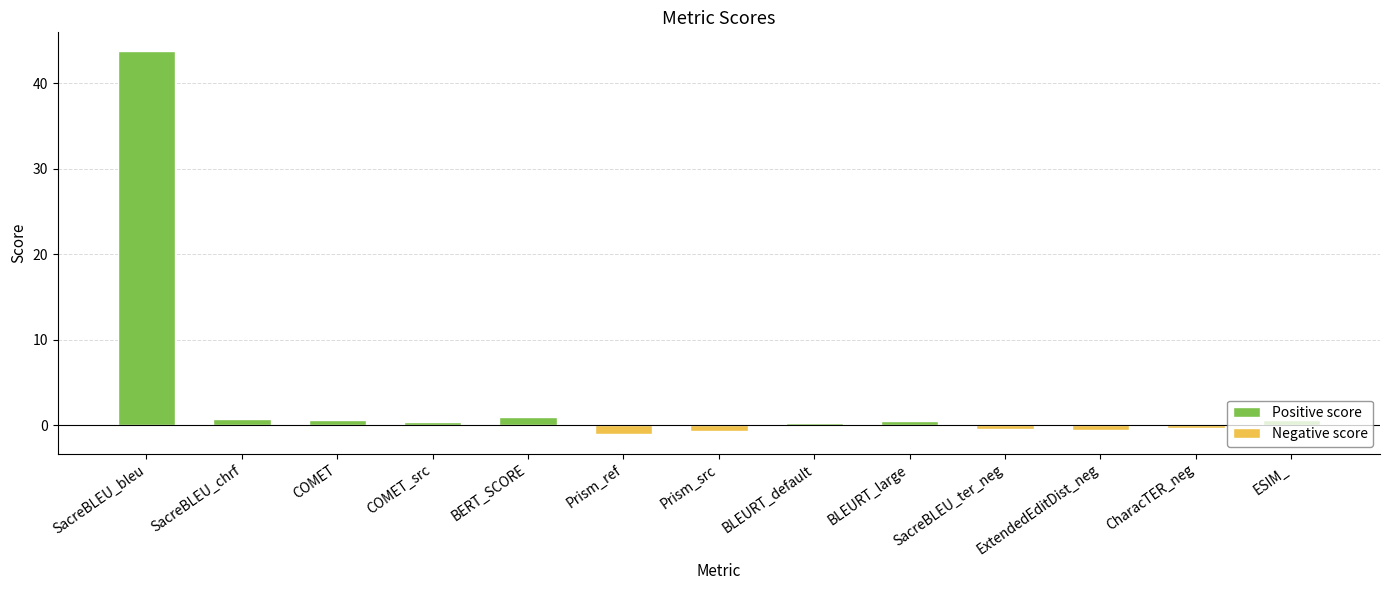

At which label does the data first exceed 0?

SacreBLEU_bleu